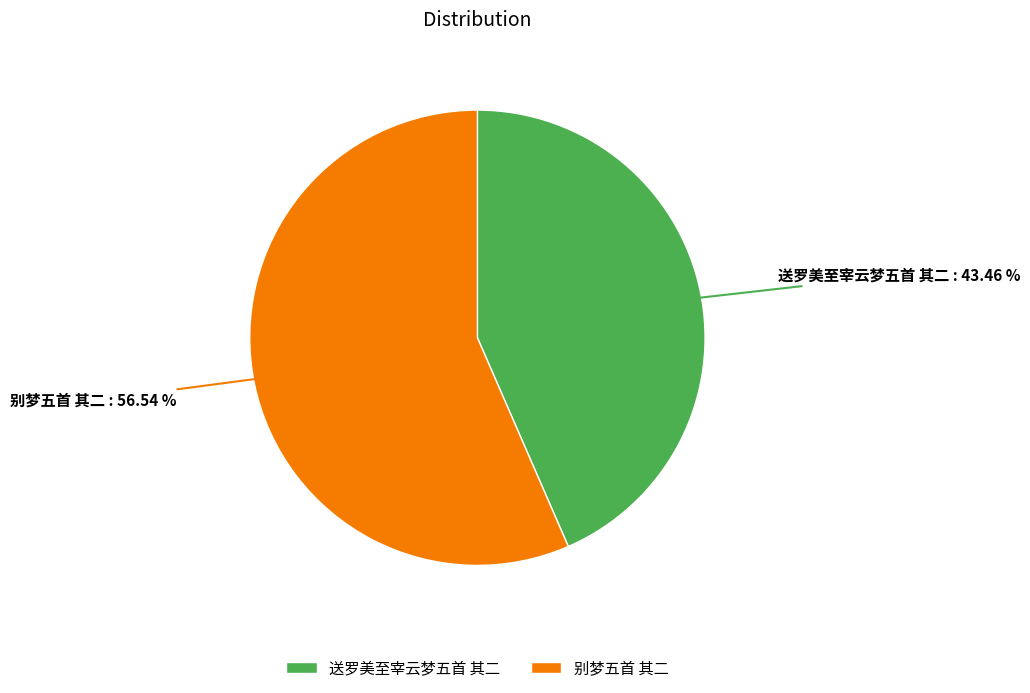

Does 送罗美至宰云梦五首 其二 account for over 50% of the chart?

No